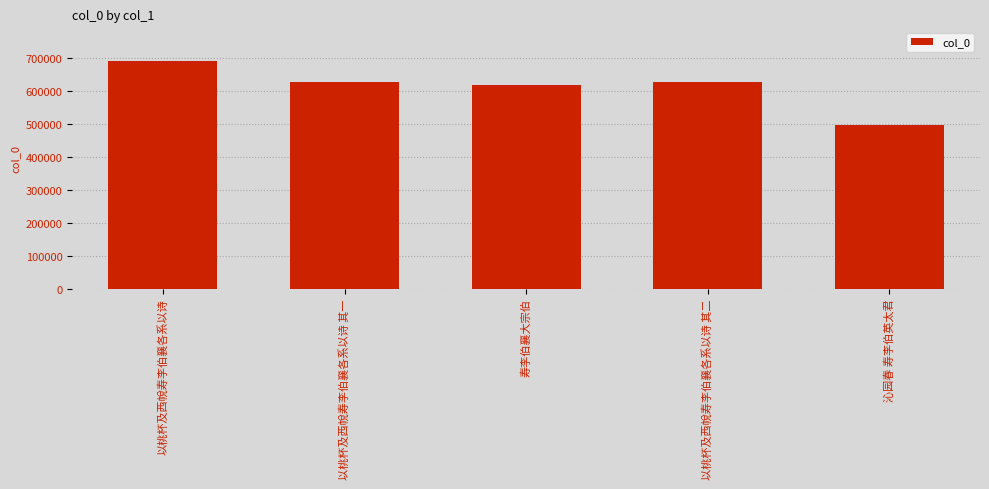

What is the maximum value shown in the chart?

691009